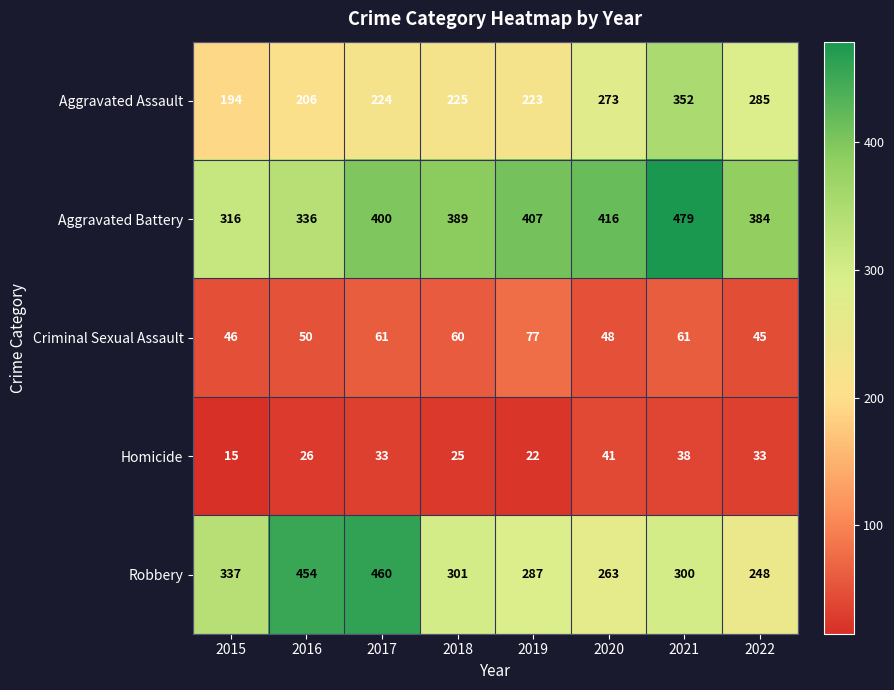

Which series has the largest total across all categories?

Aggravated Battery